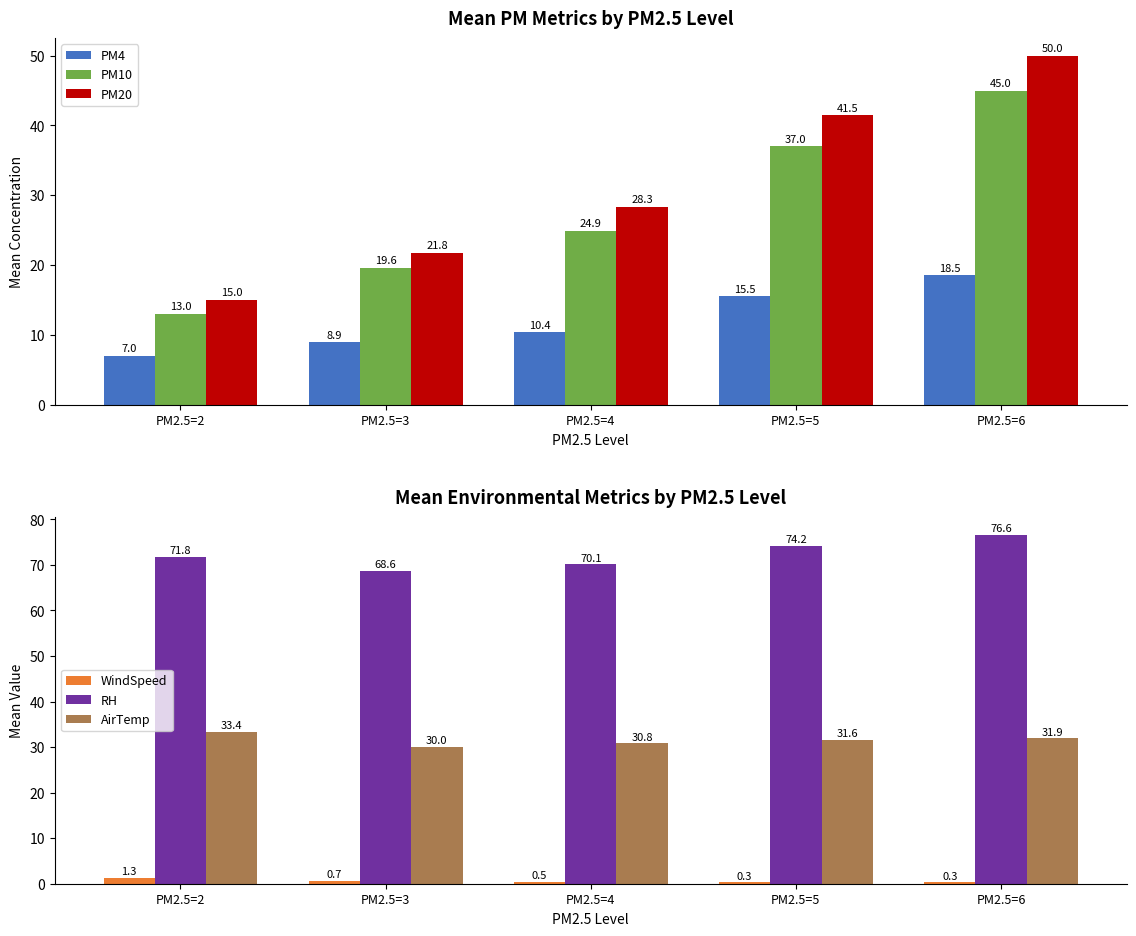

At PM2.5=6, list the series in order from largest to smallest.

RH, PM20, PM10, AirTemp, PM4, WindSpeed